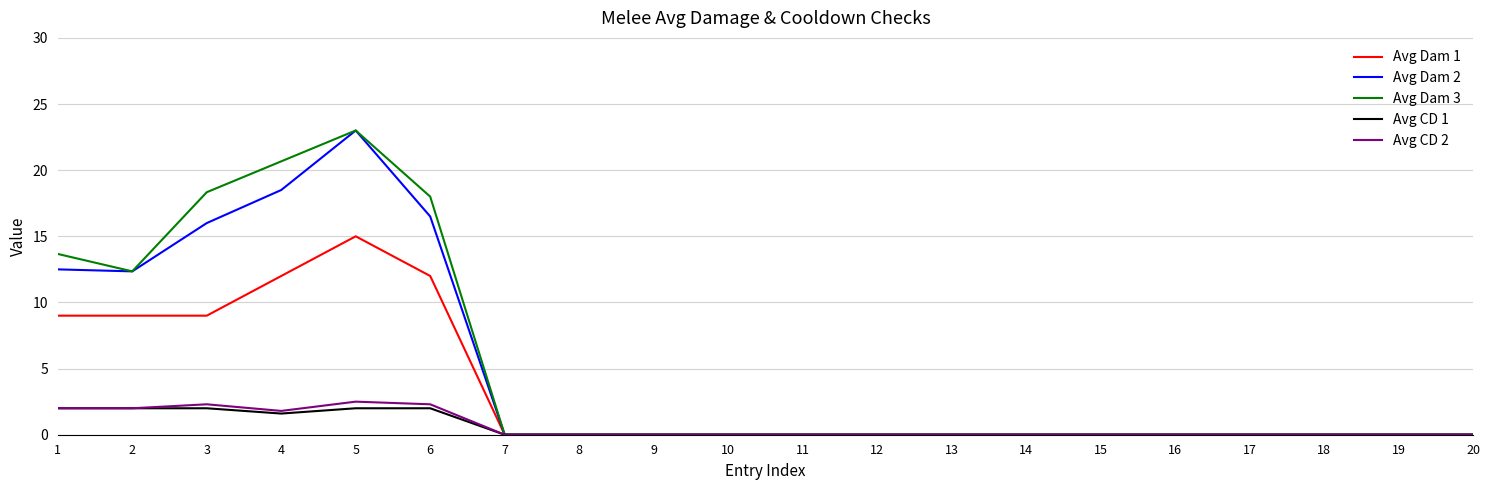

Which series changed the most between 3 and 10?

Avg Dam 3